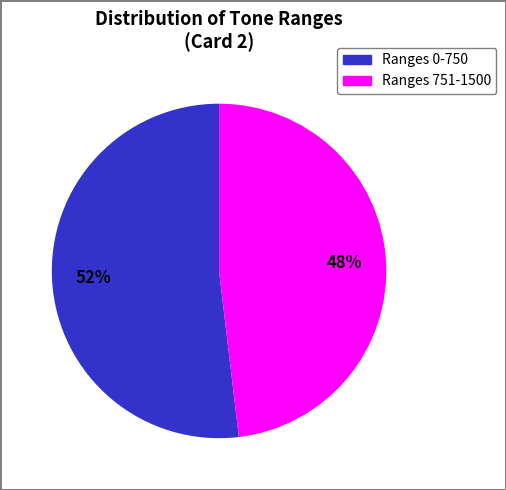

Is there a majority slice in this chart?

Yes